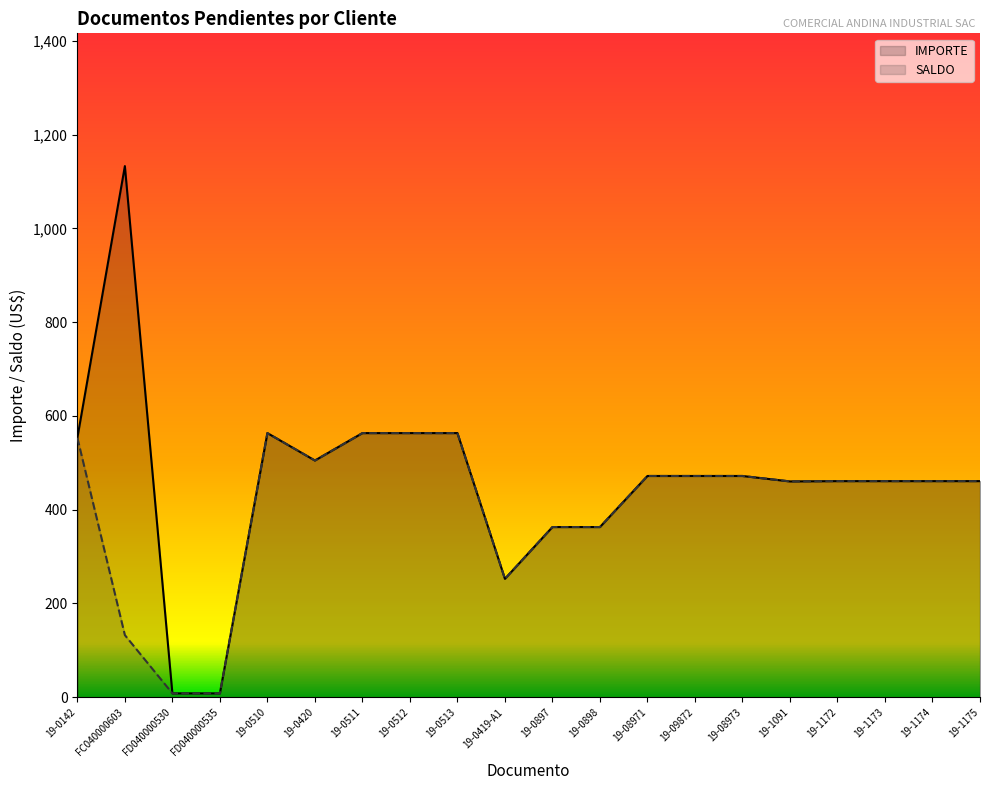

What value does the IMPORTE series have at 19-08971?

471.8